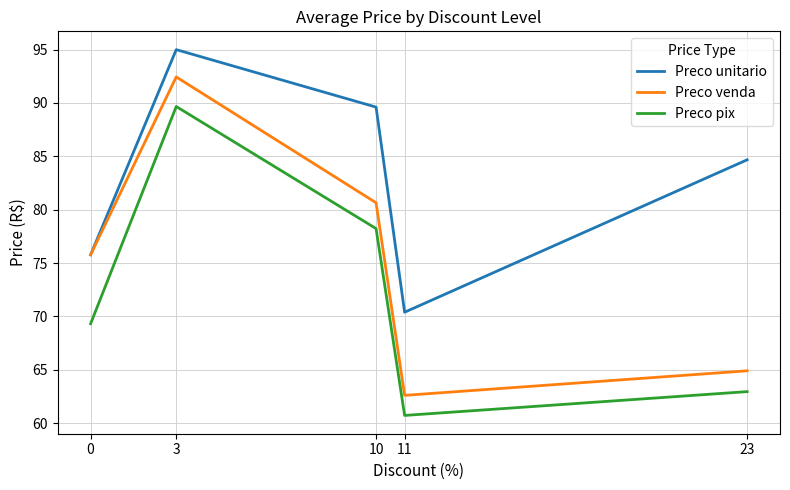

At which category does Preco unitario reach its first local peak?

3